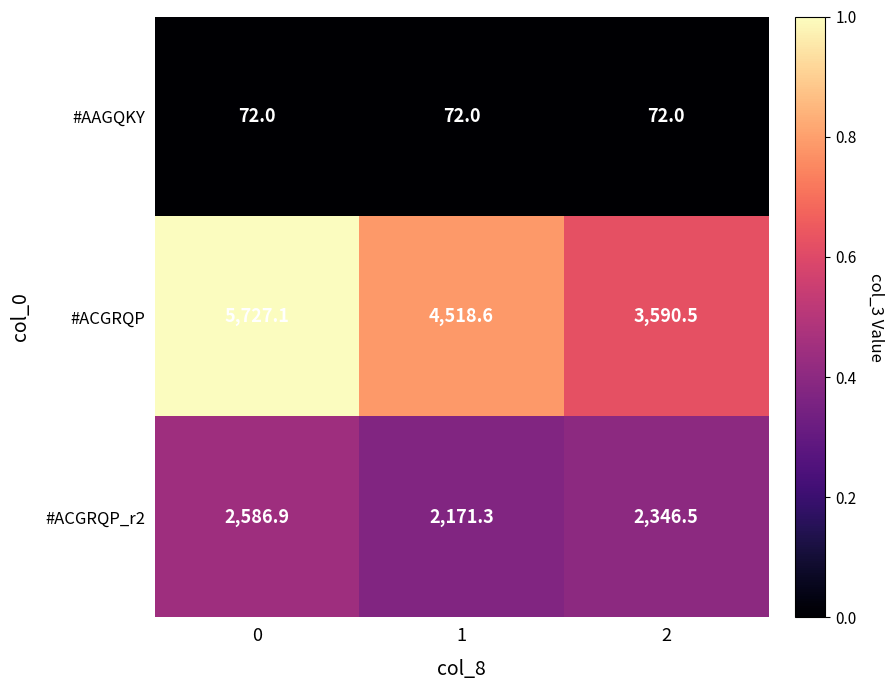

The value of #AAGQKY at 2 is 126.6. True or false?

False